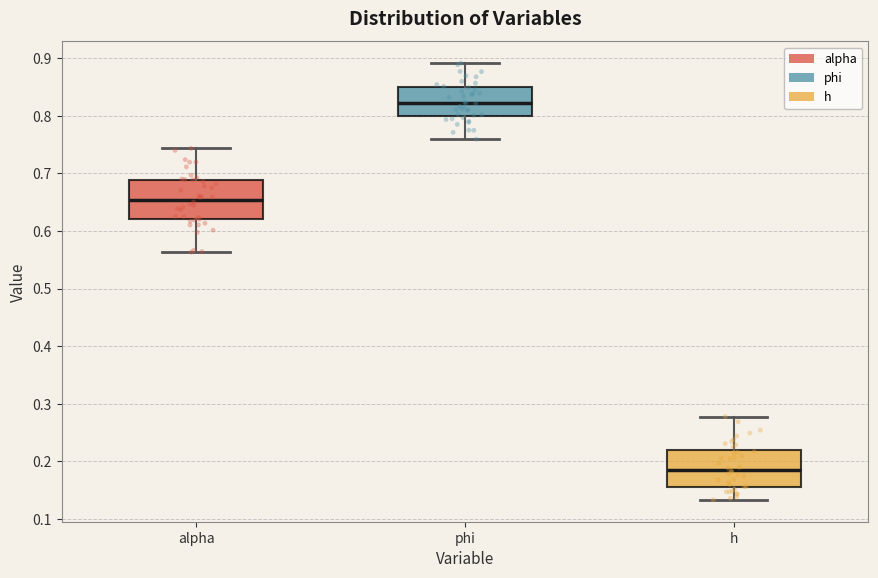

Reading left to right, transcribe this box plot: for each box, give where its median line is, the range the box spans, and where its two whiskers end, as read against the y-axis. The values are not printed on the chart, so give them approximately, as read against the axis.

alpha: median 0.65, box 0.62 to 0.69, whiskers 0.56 to 0.74
phi: median 0.82, box 0.80 to 0.85, whiskers 0.76 to 0.89
h: median 0.19, box 0.16 to 0.22, whiskers 0.13 to 0.28